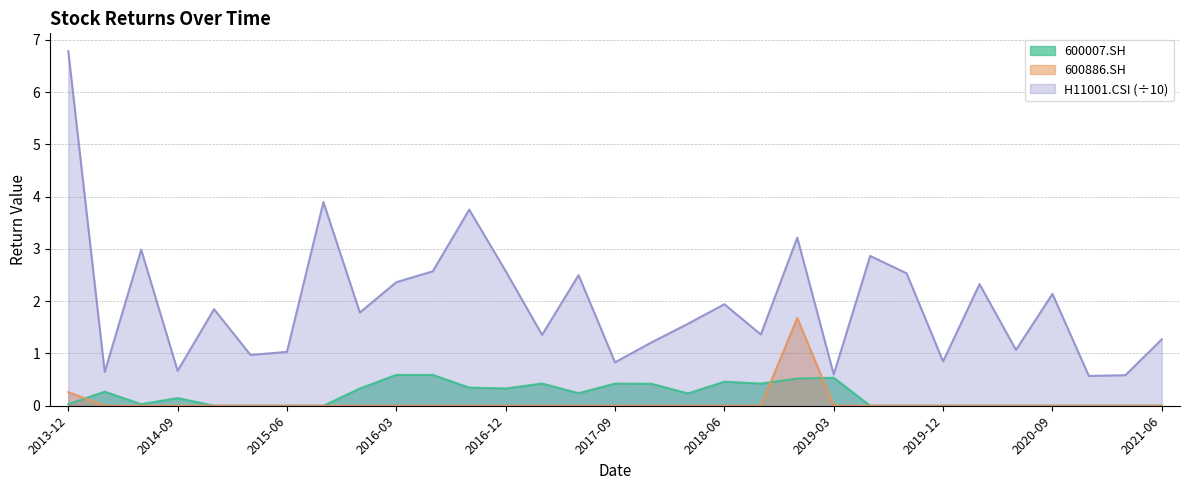

Reading left to right, transcribe all the data shown in this chart.

600007.SH: 0.0	0.3	0.0	0.1	0.0	0.0	0.0	0.0	0.3	0.6	0.6	0.3	0.3	0.4	0.2	0.4	0.4	0.2	0.5	0.4	0.5	0.5	0.0	0.0	0.0	0.0	0.0	0.0	0.0	0.0	0.0
600886.SH: 0.3	0.0	0.0	0.0	0.0	0.0	0.0	0.0	0.0	0.0	0.0	0.0	0.0	0.0	0.0	0.0	0.0	0.0	0.0	0.0	1.7	0.0	0.0	0.0	0.0	0.0	0.0	0.0	0.0	0.0	0.0
H11001.CSI: 6.8	0.6	3.0	0.7	1.8	1.0	1.0	3.9	1.8	2.4	2.6	3.8	2.6	1.4	2.5	0.8	1.2	1.6	1.9	1.4	3.2	0.6	2.9	2.5	0.8	2.3	1.1	2.1	0.6	0.6	1.3